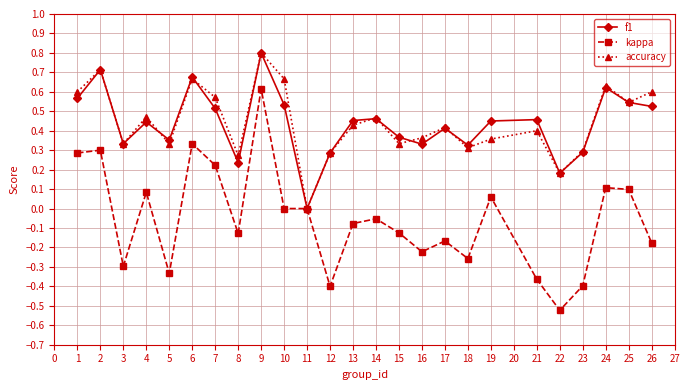

How many distinct data groups are displayed?

3